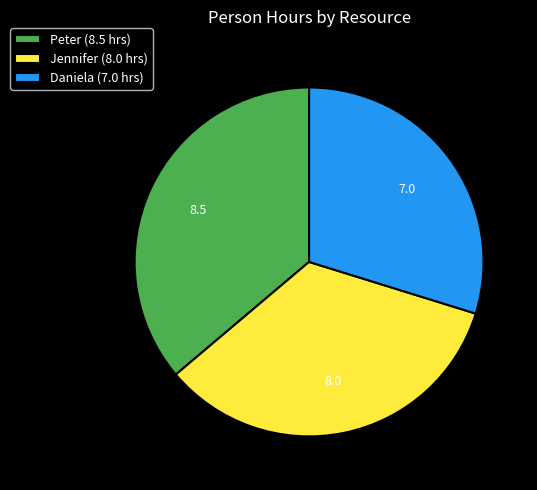

Approximately how many times larger is the value at Peter compared to Daniela?

1.2